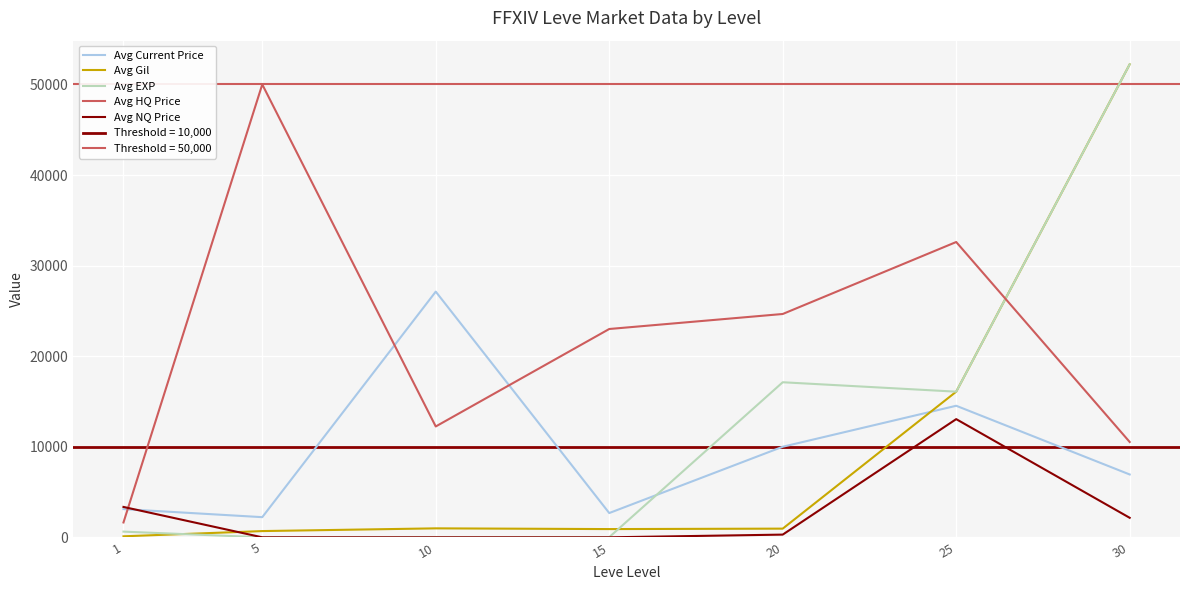

What is the difference between the Avg Gil values at 5 and 25?

15390.0